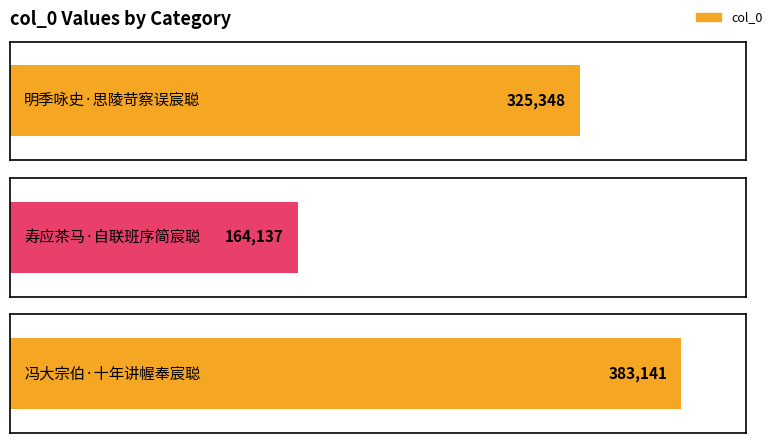

How many data points are above 325348?

1